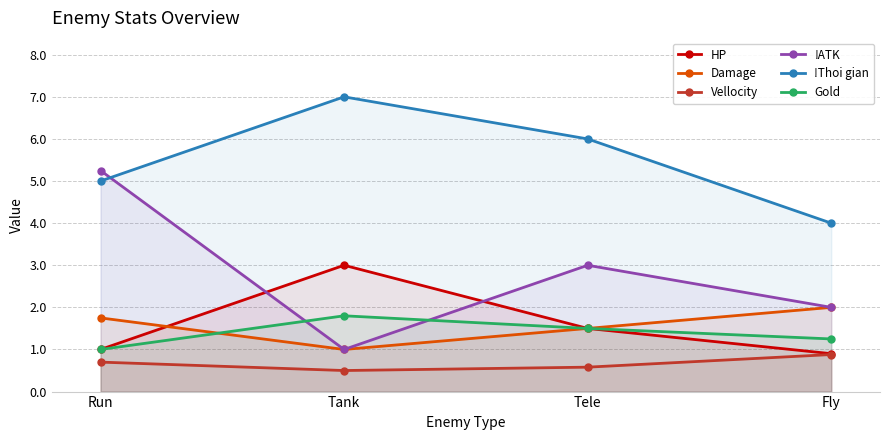

True or false: Damage and !ATK intersect in this chart.

False